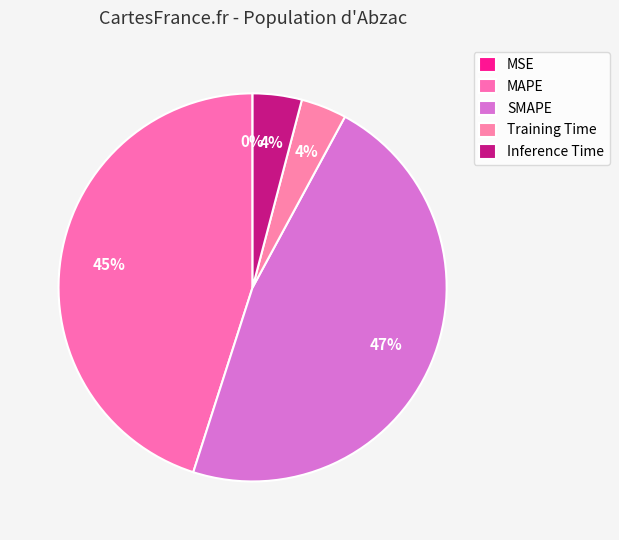

True or false: Inference Time accounts for 4% of the total.

True